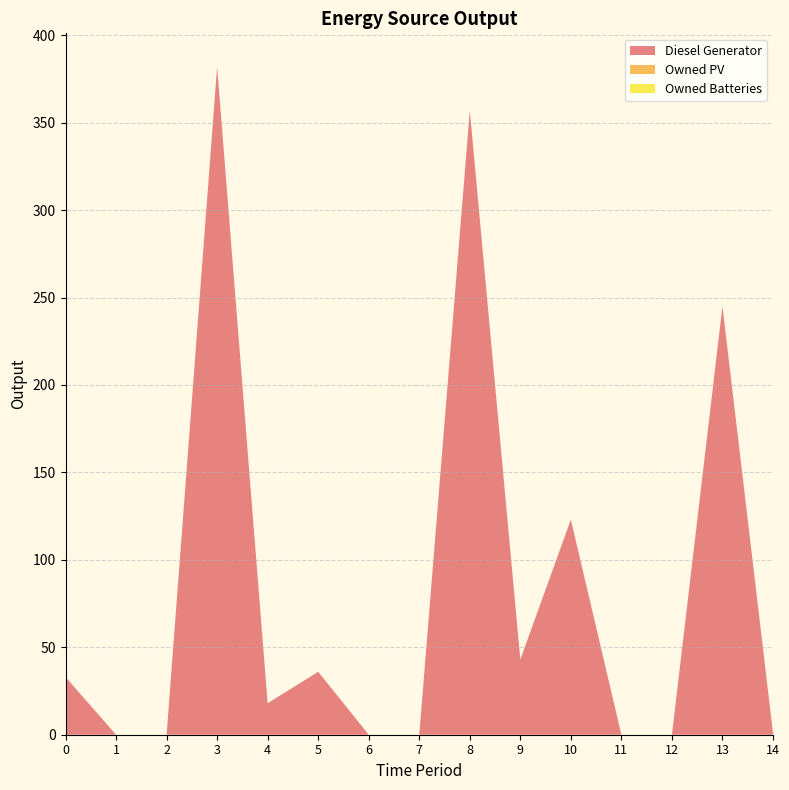

Reading left to right, extract all data points from this chart.

Diesel Generator: 33	0	0	382	18	36	0	0	357	43	123	0	0	245	1
Owned PV: 0	0	0	0	0	0	0	0	0	0	0	0	0	0	0
Owned Batteries: 0	0	0	0	0	0	0	0	0	0	0	0	0	0	0